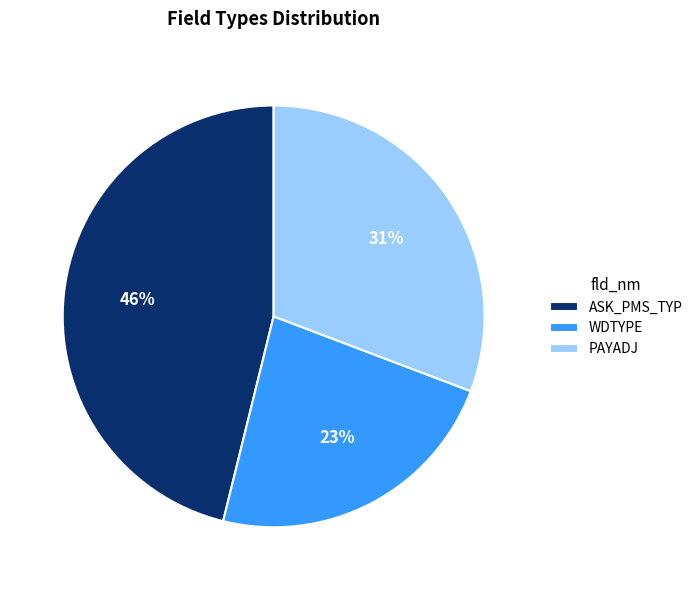

Is WDTYPE the majority of the pie?

No